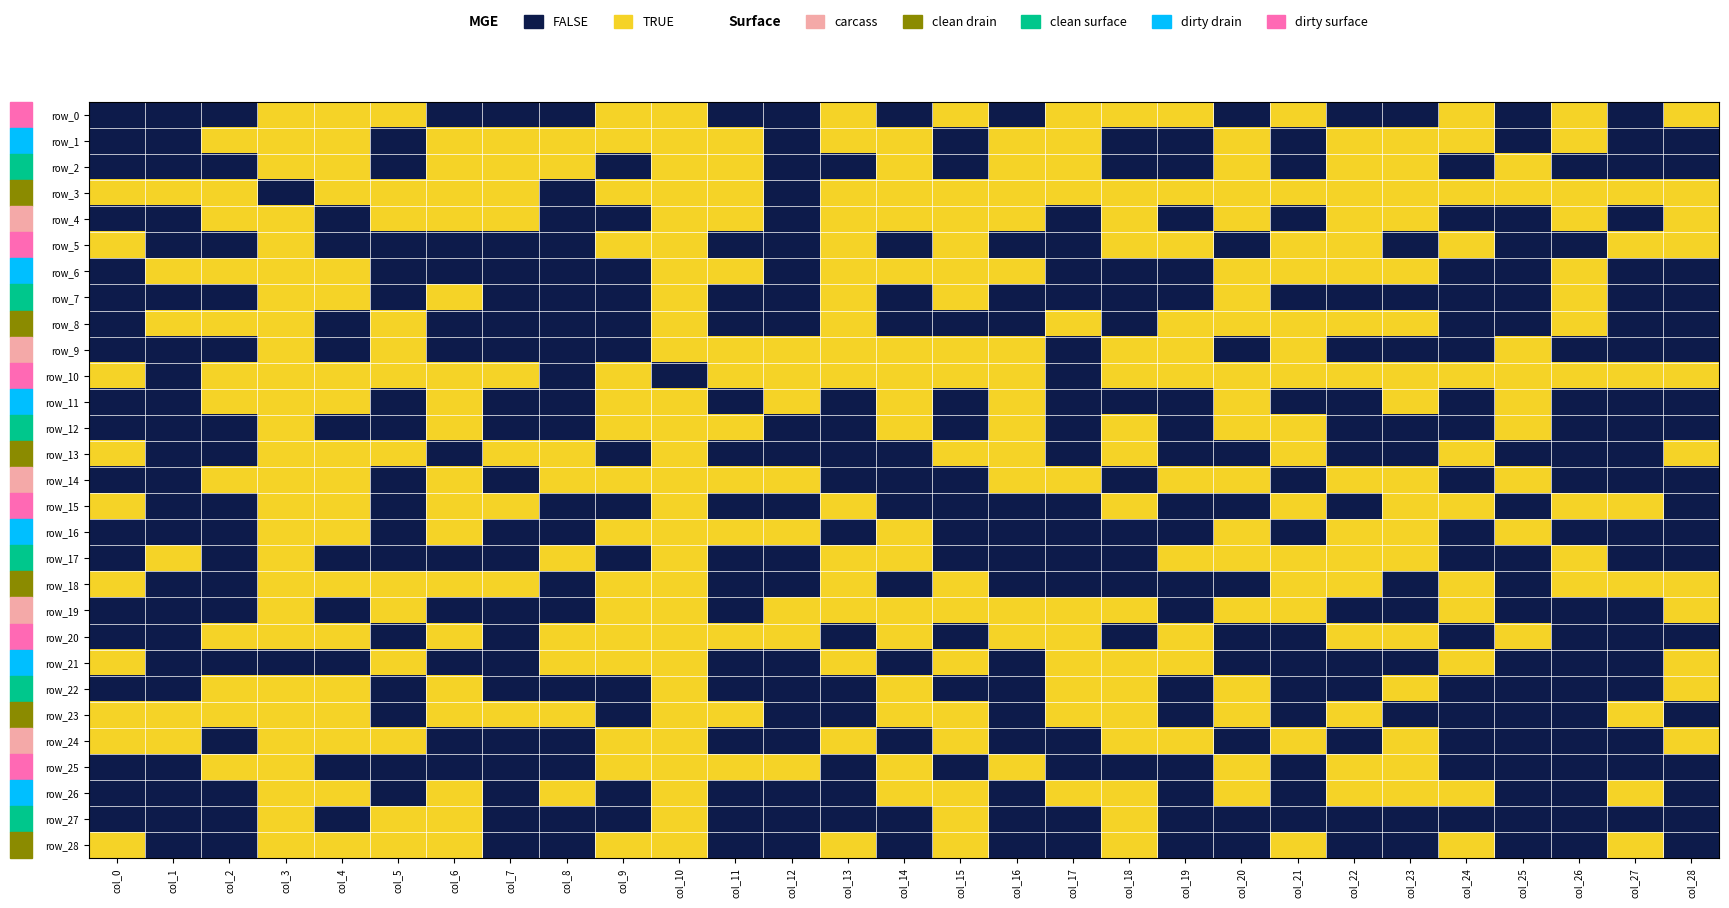

Is it true that row_0 equals 1 at col_18?

True